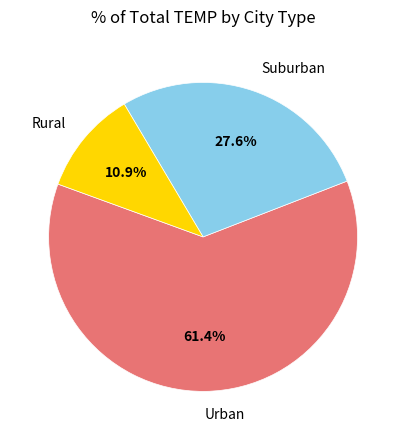

Which slice is the smallest?

Rural